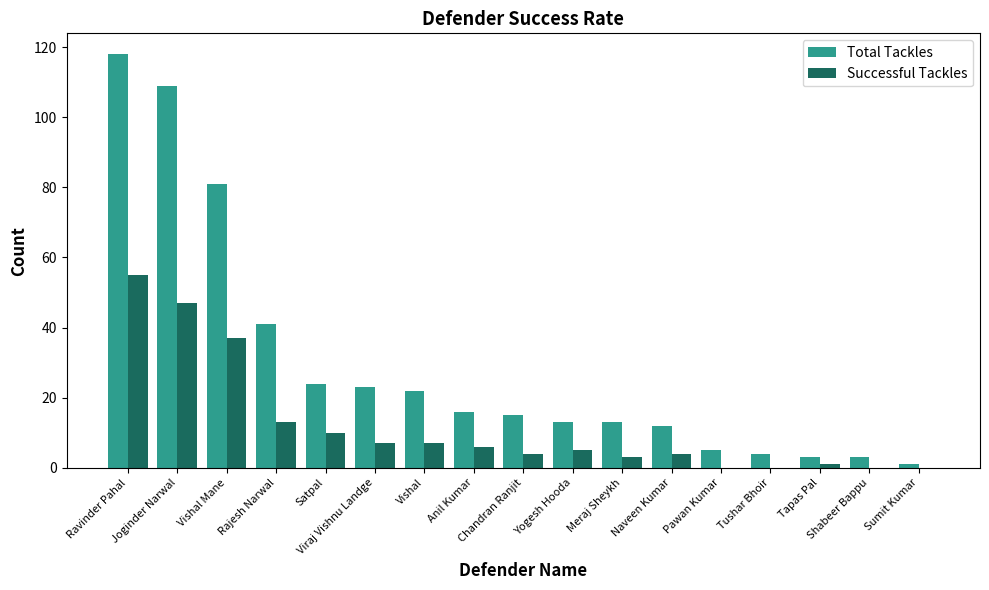

Is it true that Successful Tackles equals 47 at Joginder Narwal?

True